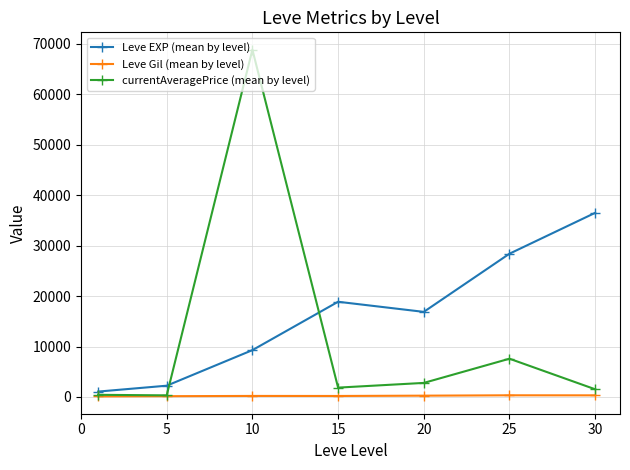

List the series in order of their overall mean, lowest first.

Leve Gil (mean by level), currentAveragePrice (mean by level), Leve EXP (mean by level)